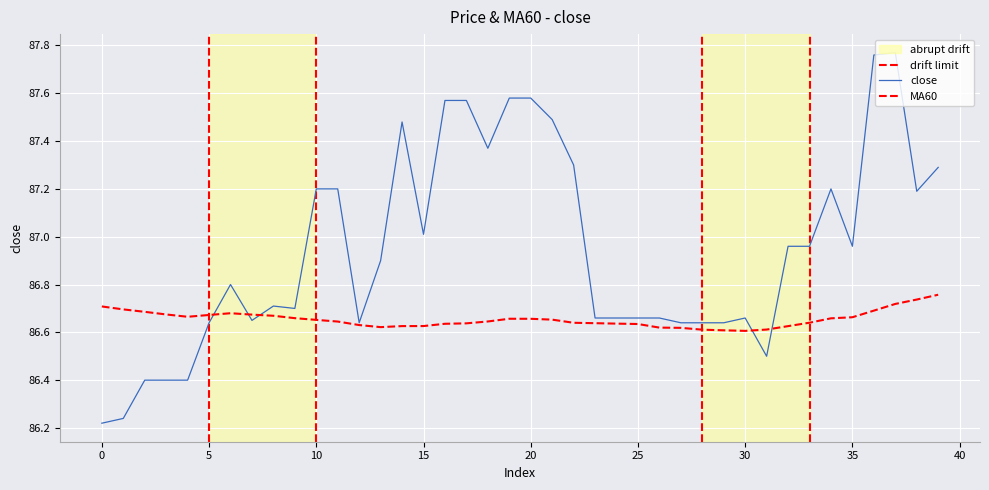

Which category has the lowest value in the MA60 series?

30